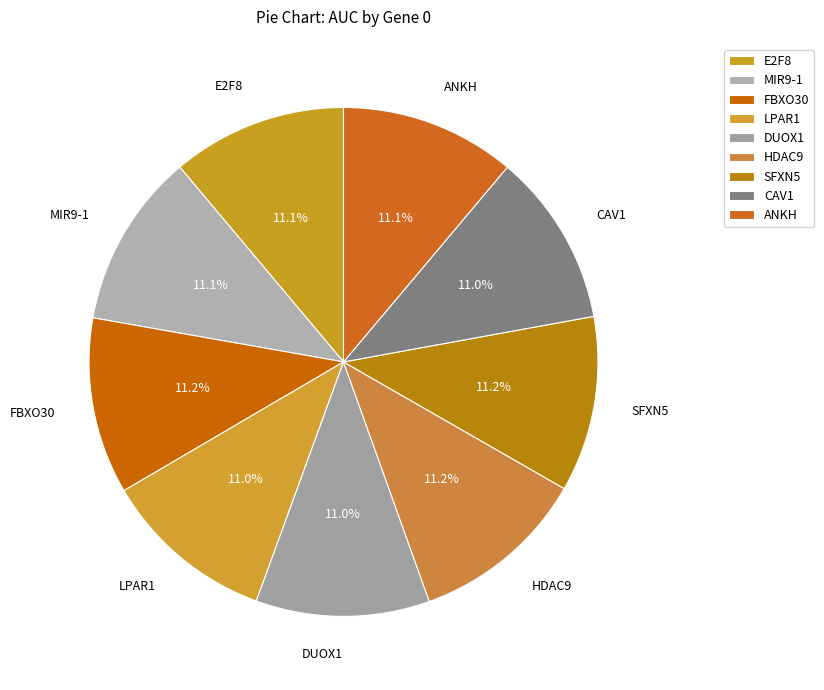

What percentage is the SFXN5 slice, to the nearest percent?

11%